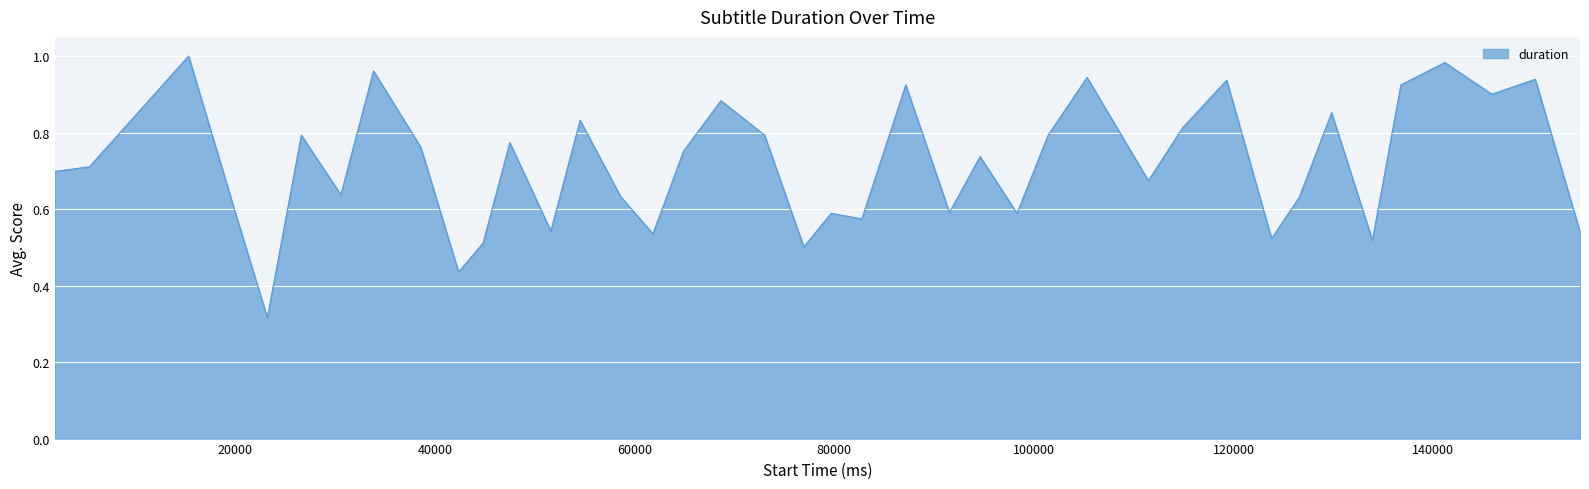

Is this an area chart (filled region under the line)?

Yes